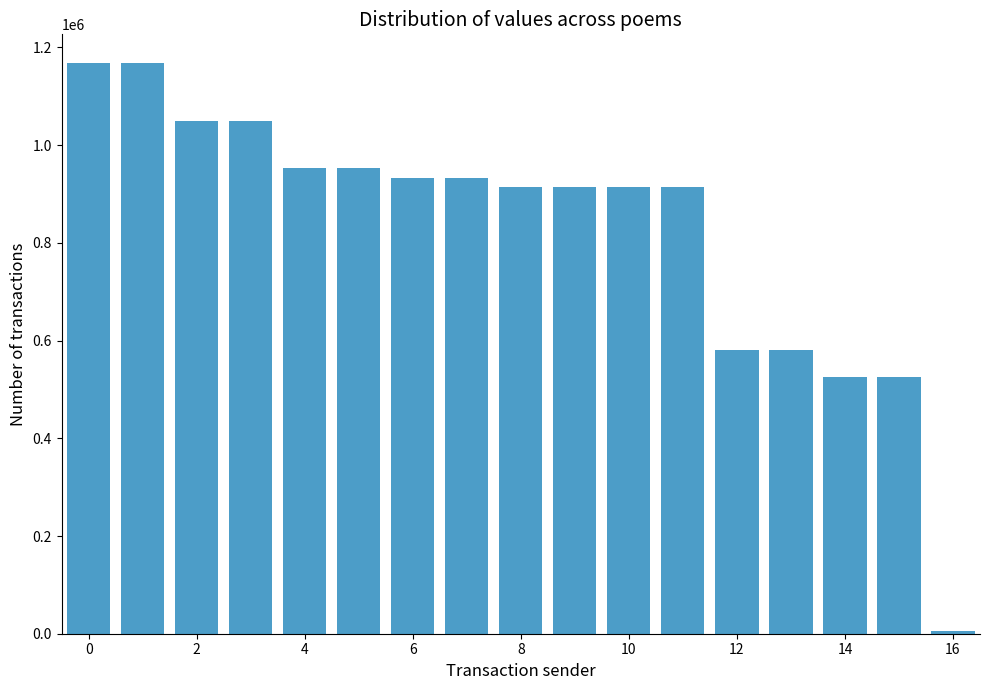

What is the greatest value displayed?

1168427